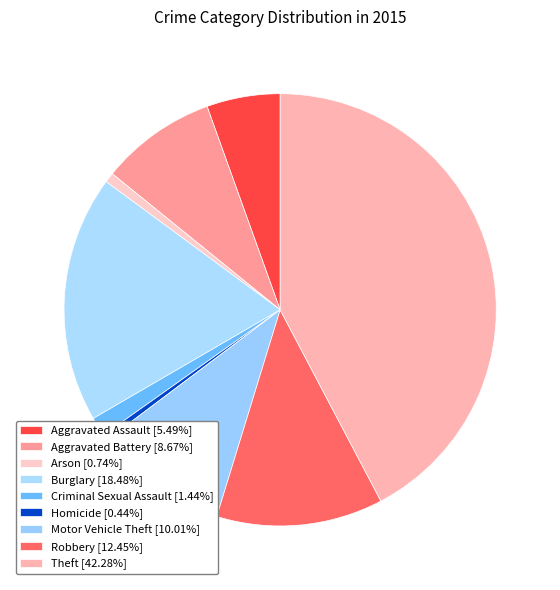

True or false: Homicide accounts for 0% of the total.

True